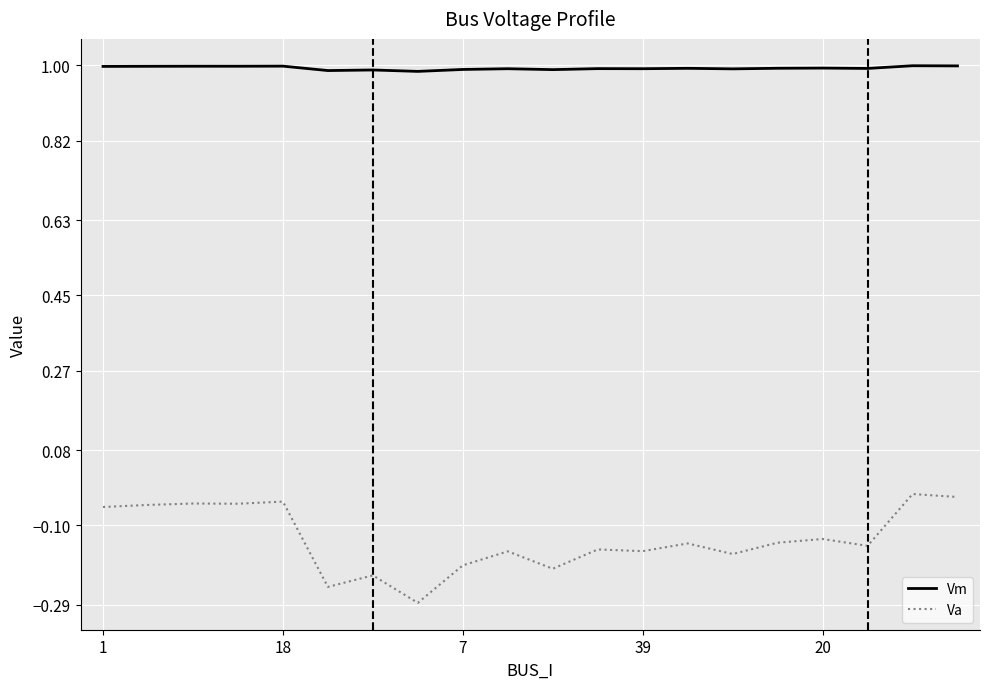

Which series has the widest spread of values?

Va